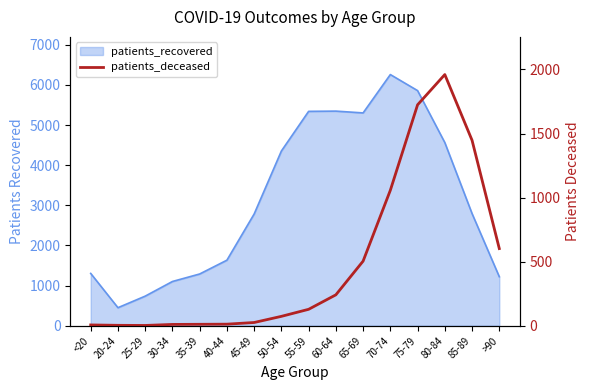

Where is the first local maximum?

80-84